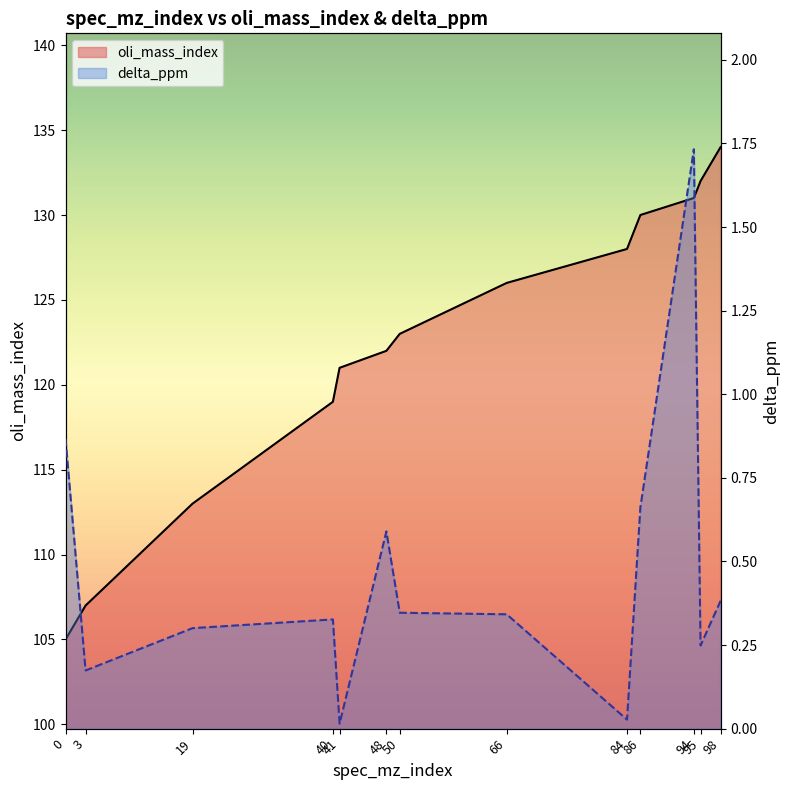

List the series in order of their peak value, highest first.

oli_mass_index, delta_ppm